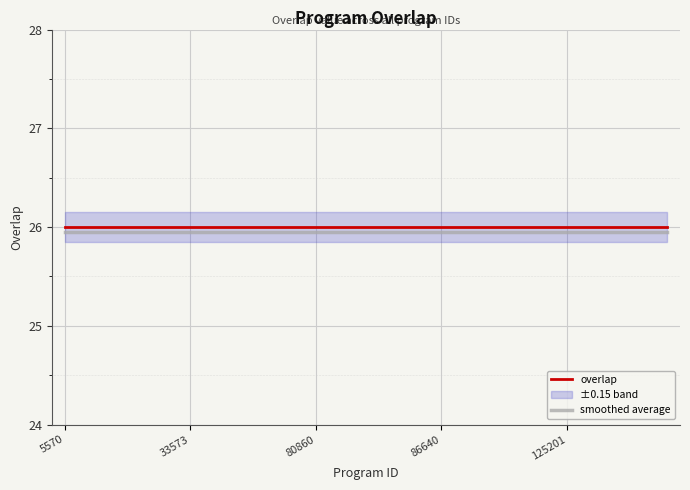

List the series in order of their overall mean, highest first.

overlap, smoothed average